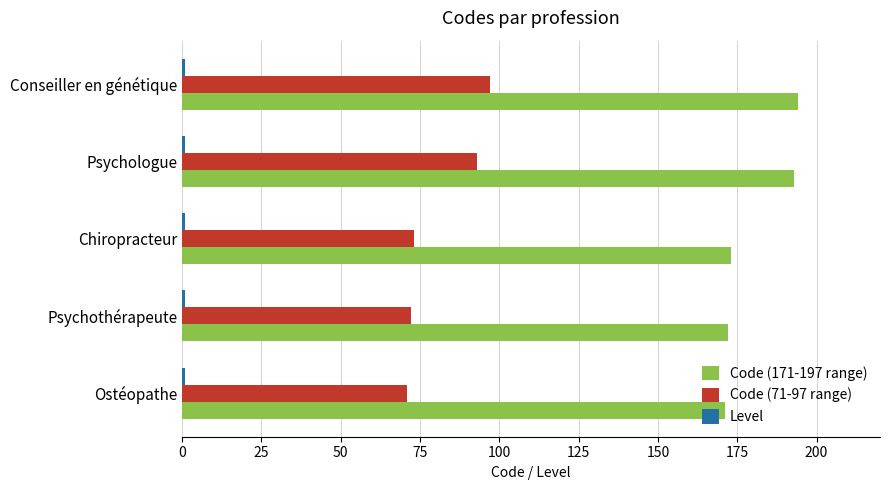

Is it true that Code (71-97 range) equals 71 at Ostéopathe?

True